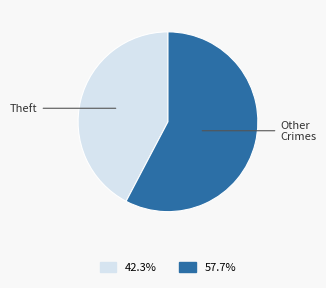

Do Other Crimes and Theft together represent more than half of the pie?

Yes